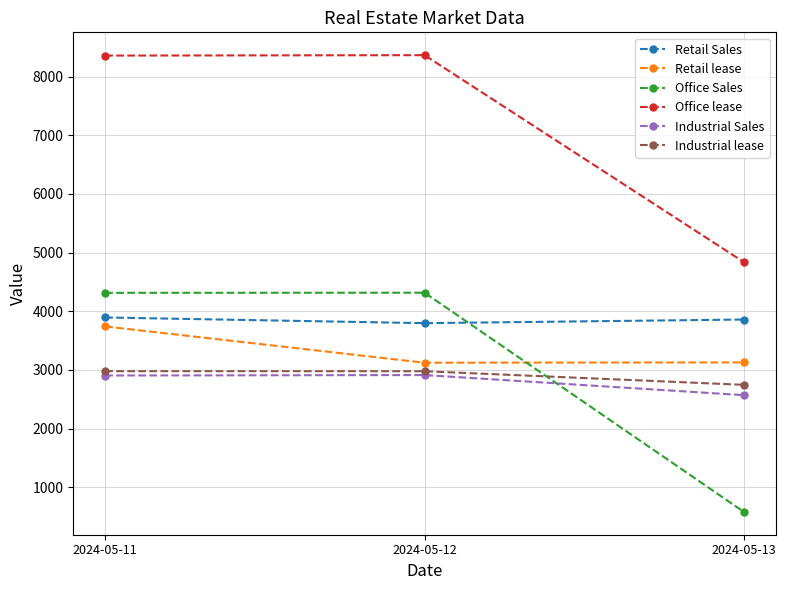

What is the maximum value for Retail Sales?

3894